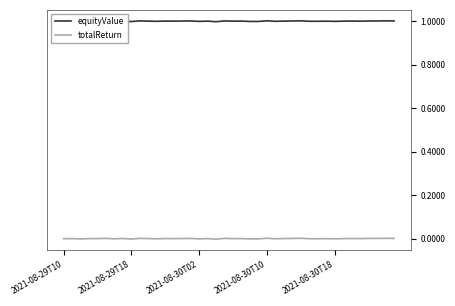

True or false: equityValue has more than 1 interior local peaks.

True